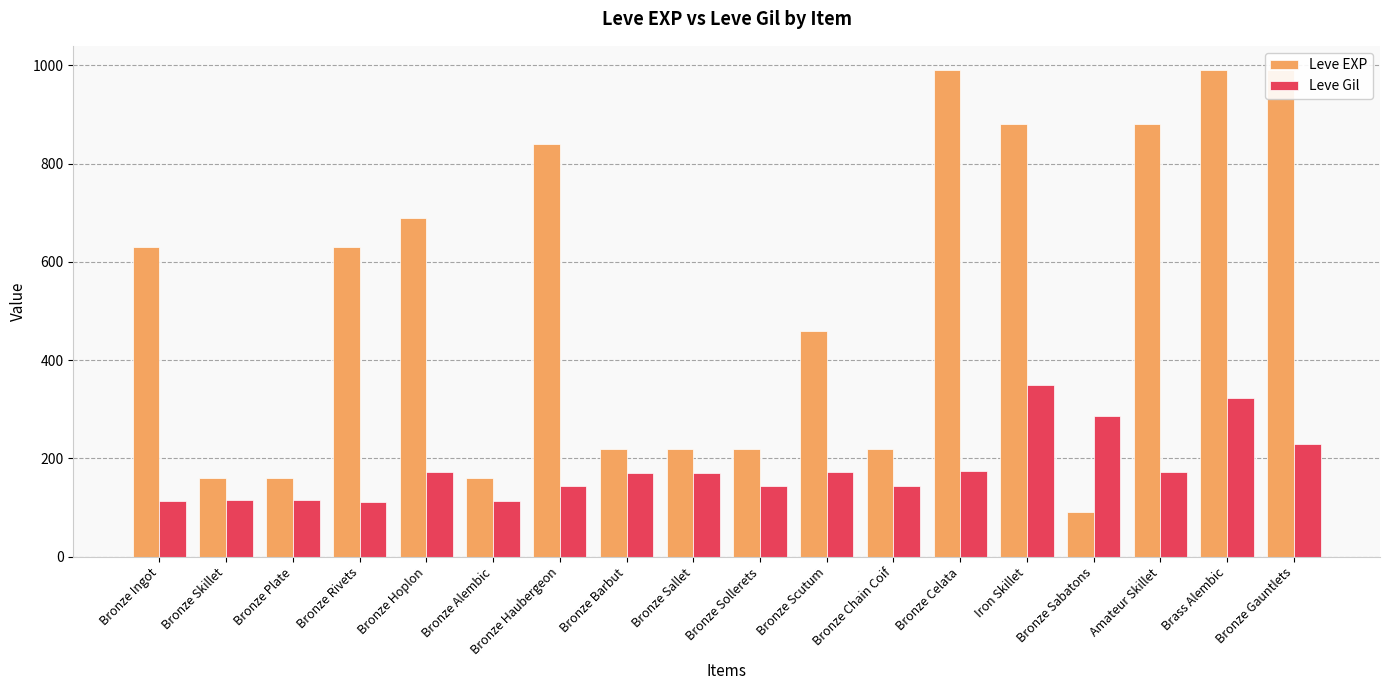

What is the value of the Leve EXP bar at the 8th from the left?

220